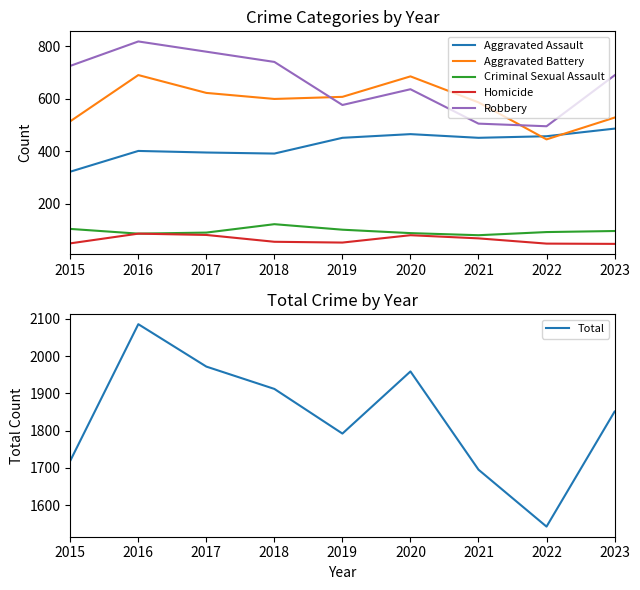

Is the value of Total at 2021 greater than the value of Robbery at 2016?

Yes